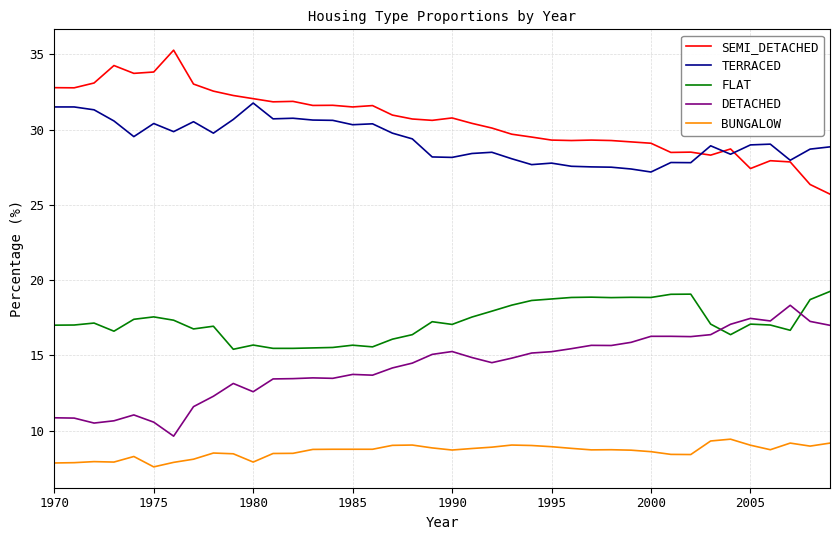

What is the lowest value of the FLAT series?

15.4